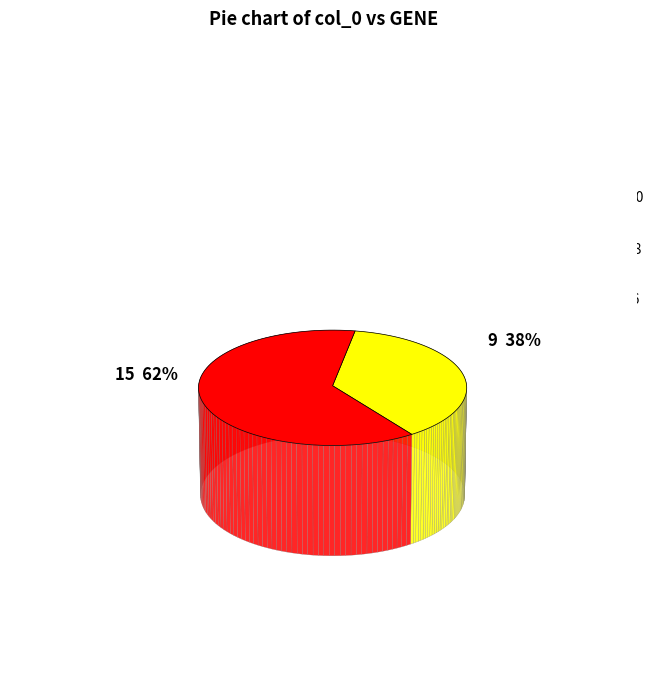

Which category has the biggest portion of the pie?

15